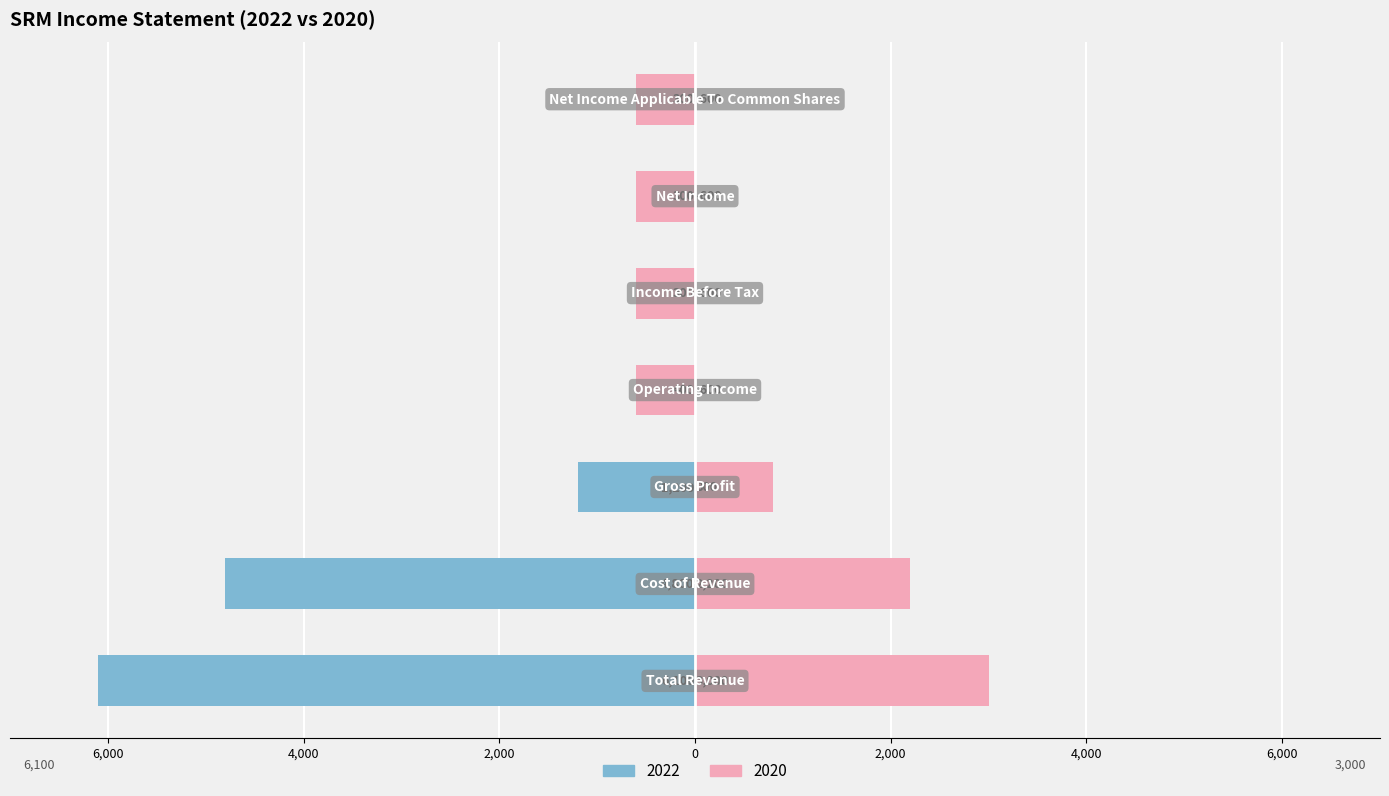

What position from the right is Net Income Applicable To Common Shares?

1